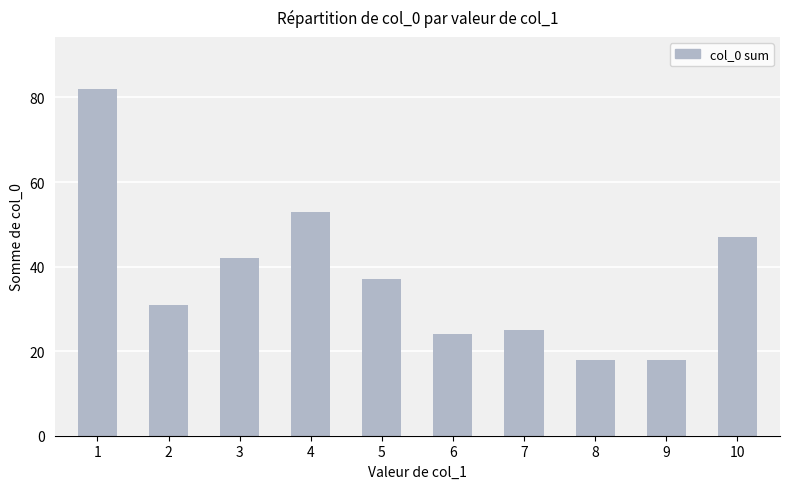

The value at 1 is 82. True or false?

True